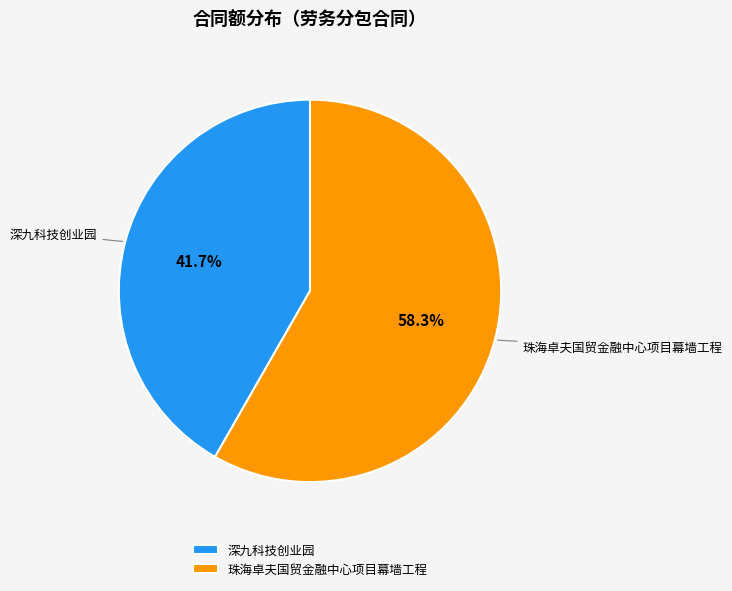

To the nearest percent, what percentage of the pie is 深九科技创业园?

42%